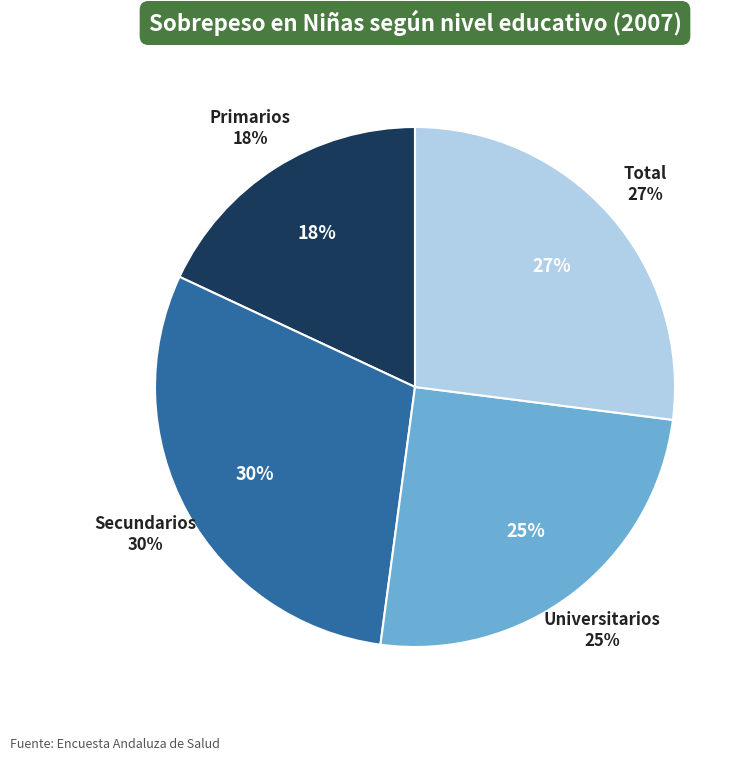

To the nearest percent, what is the average slice percentage?

25%